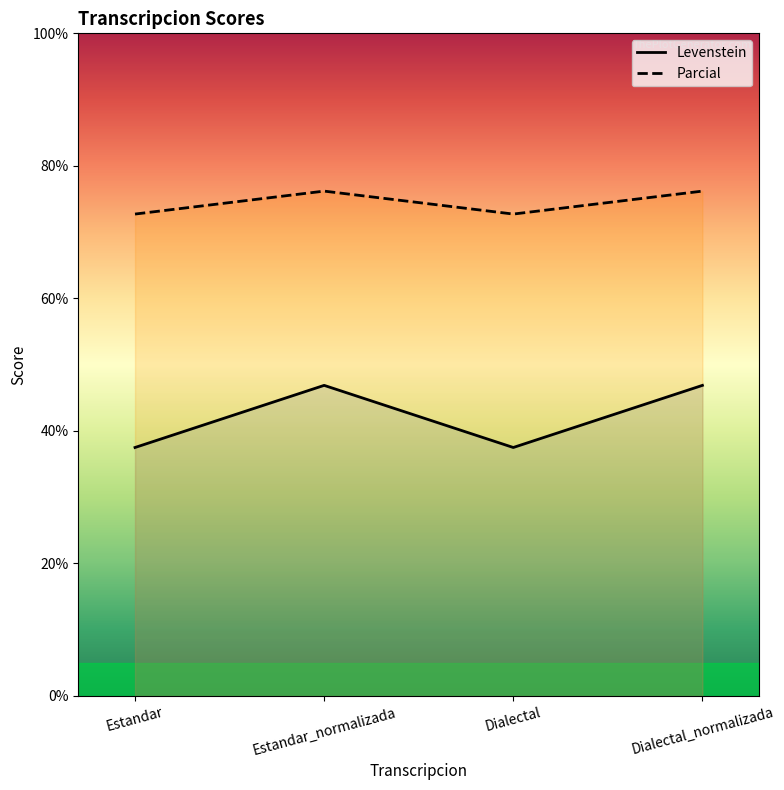

How many distinct data groups are displayed?

2